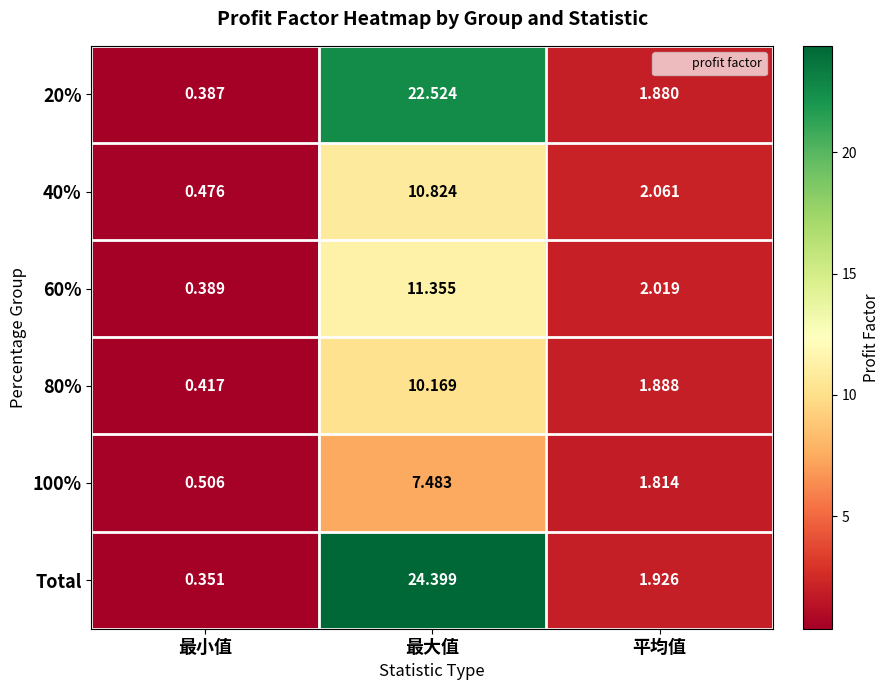

Where does the 100% series first go above 1?

最大值